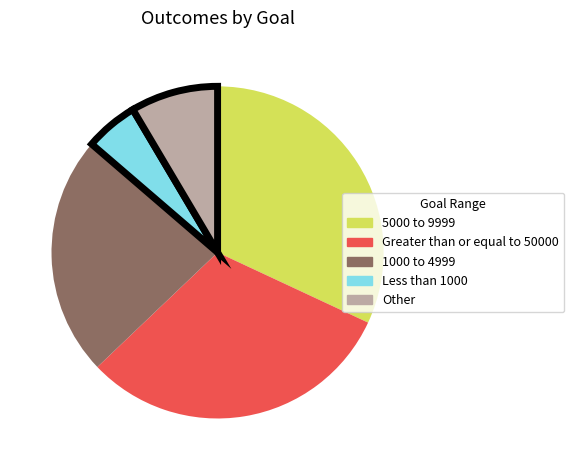

Rank the categories by value from highest to lowest.

5000 to 9999, Greater than or equal to 50000, 1000 to 4999, Other, Less than 1000